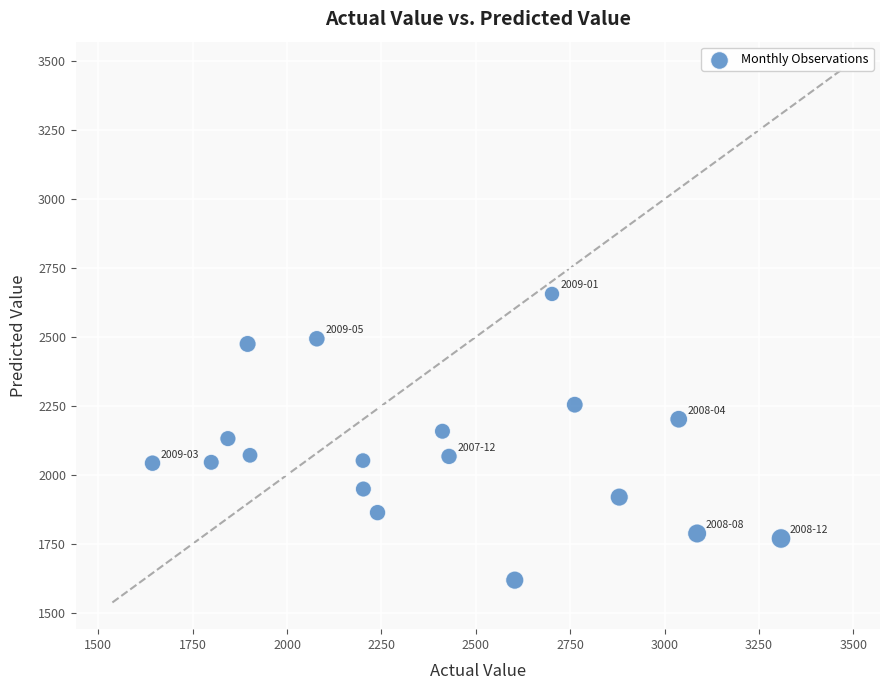

What is the range of Y values (max minus min)?

1038.0